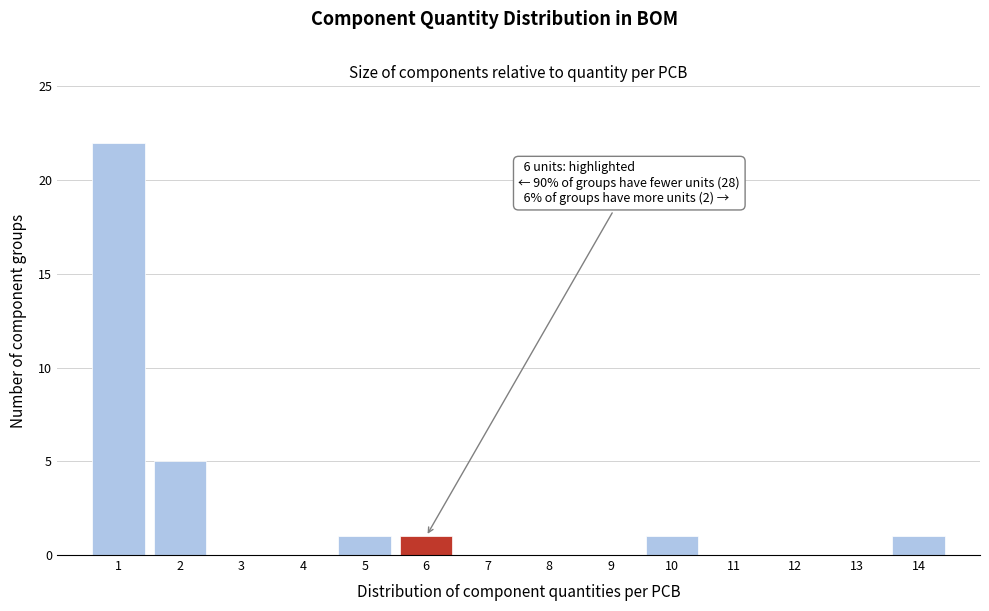

Reading left to right, transcribe all the data shown in this chart.

1=22	2=5	3=0	4=0	5=1	6=1	7=0	8=0	9=0	10=1	11=0	12=0	13=0	14=1